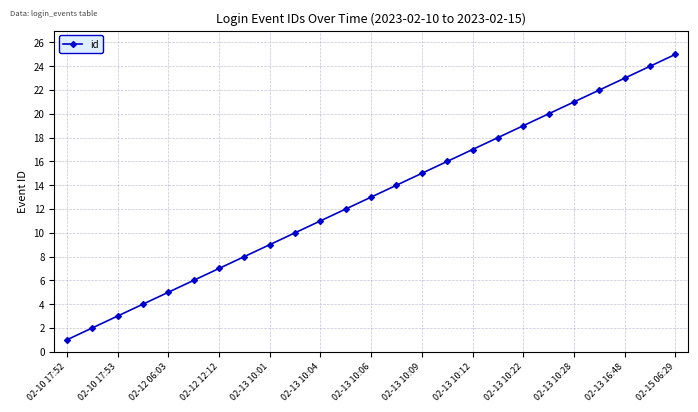

What is the maximum value shown in the chart?

25